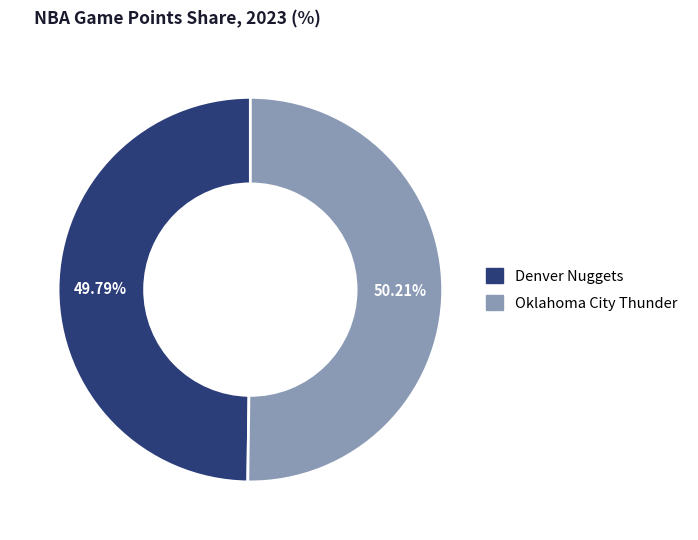

What is the ratio of the value at Denver Nuggets to the value at Oklahoma City Thunder?

1.0